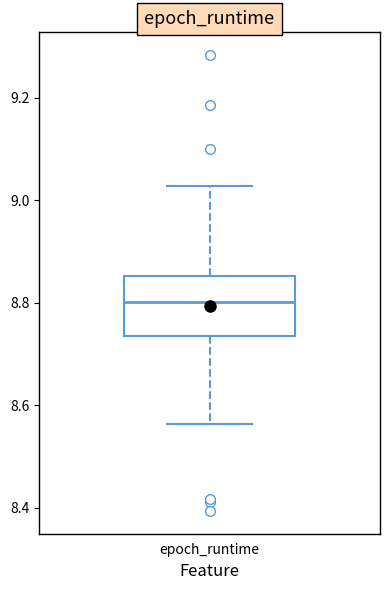

Where is the upper edge of the box for epoch_runtime on the y-axis? The values are not printed on the chart, so give them approximately, as read against the axis.

8.86